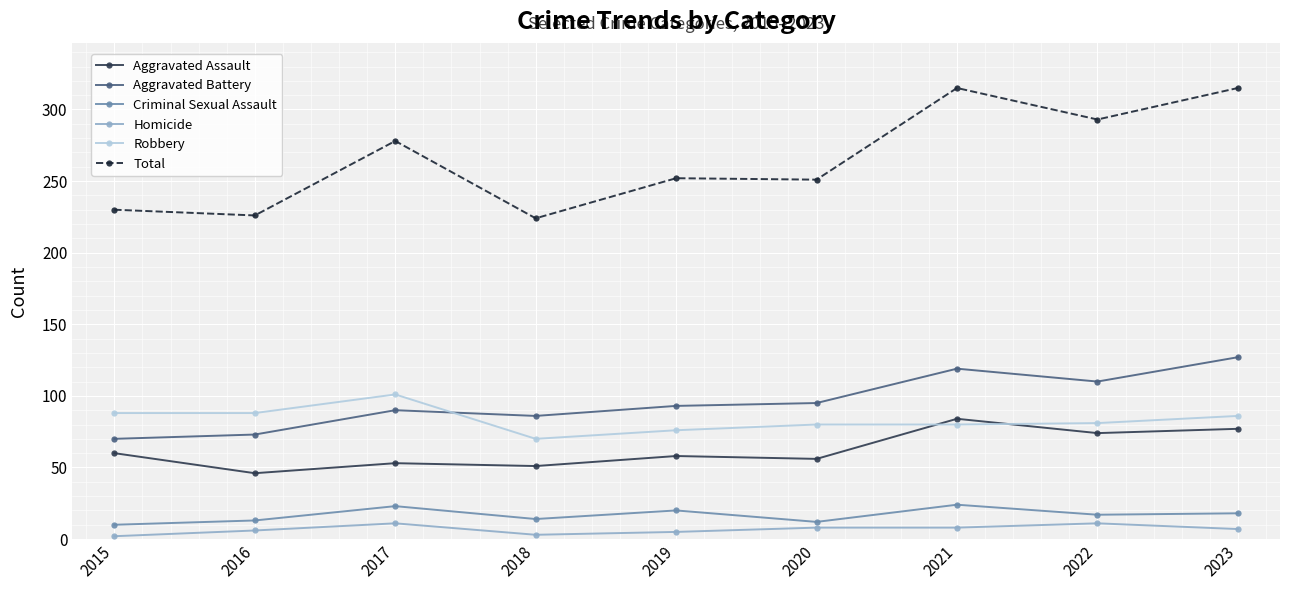

Is it true that Robbery equals 88 at 2015?

True